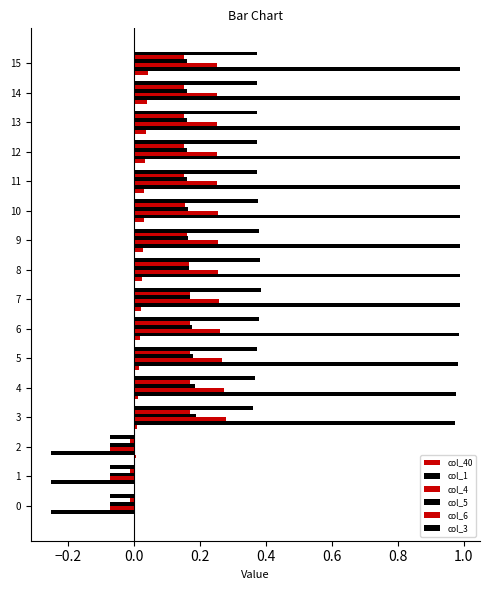

What is the value of the col_3 bar at the 10th from the left?

0.4